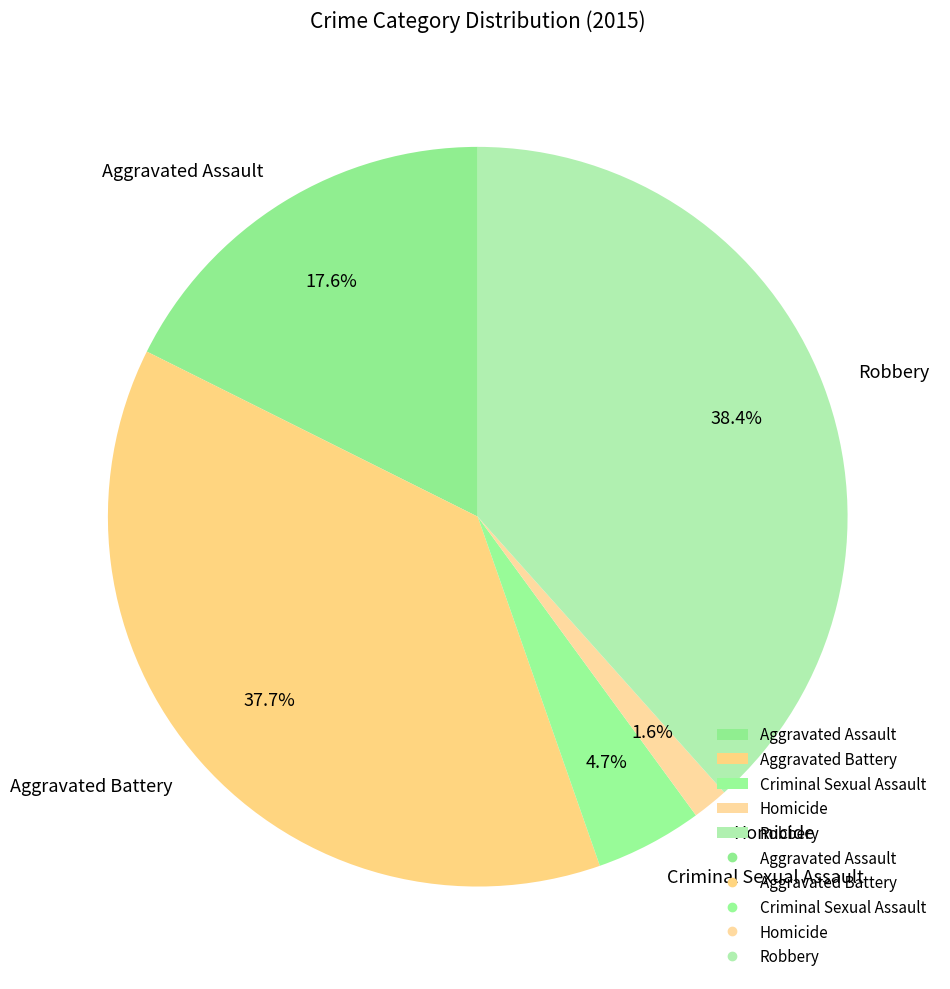

Which category has the smallest portion of the pie?

Homicide